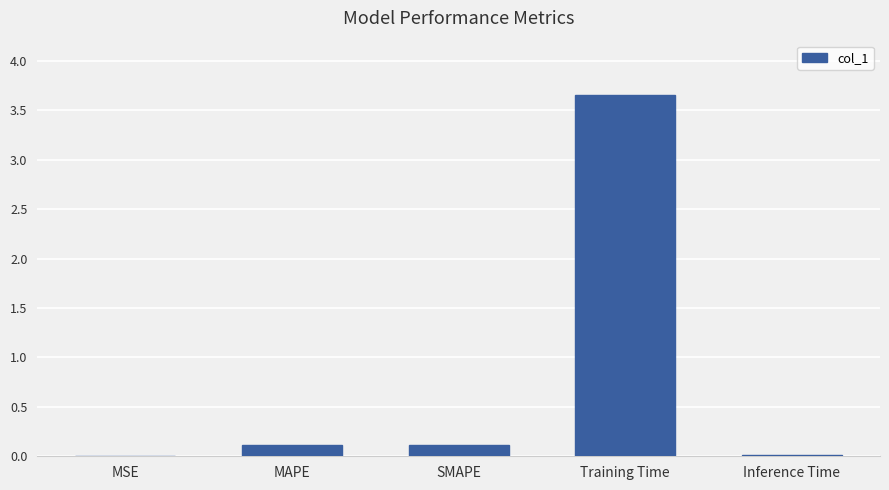

What is the sum of all values?

3.9